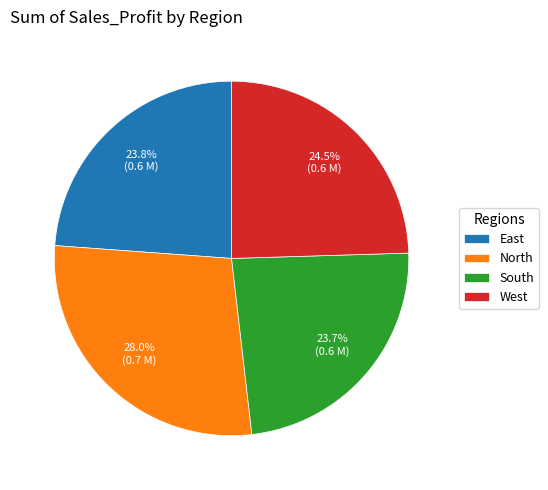

To the nearest percent, what is the difference between the largest and smallest slice percentages?

4%